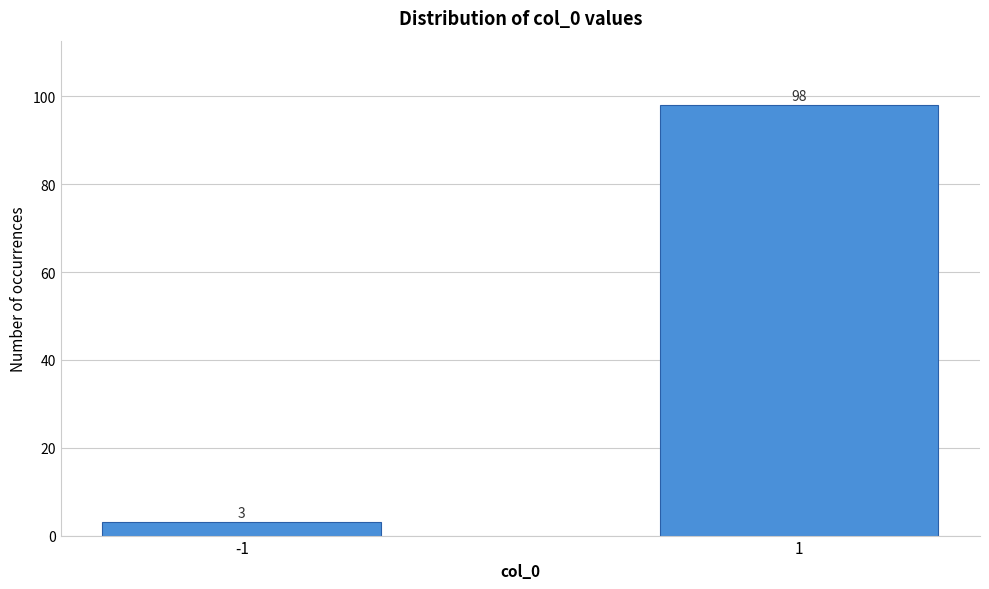

Reading left to right, extract all data points from this chart.

-1=3	1=98